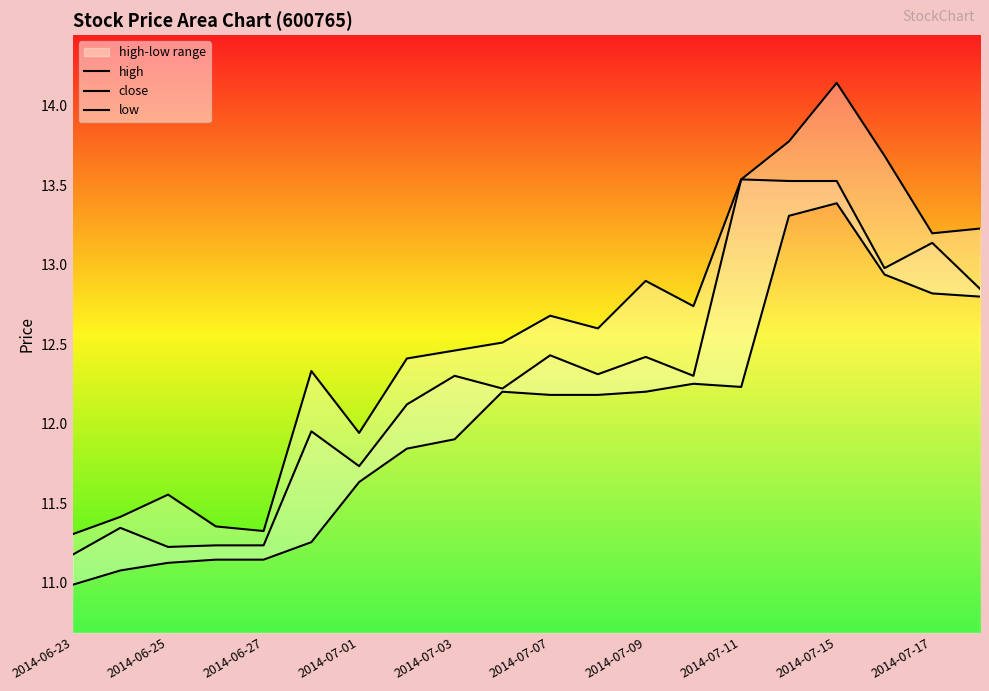

What is the difference between the second highest and second lowest values in the high series?

2.5